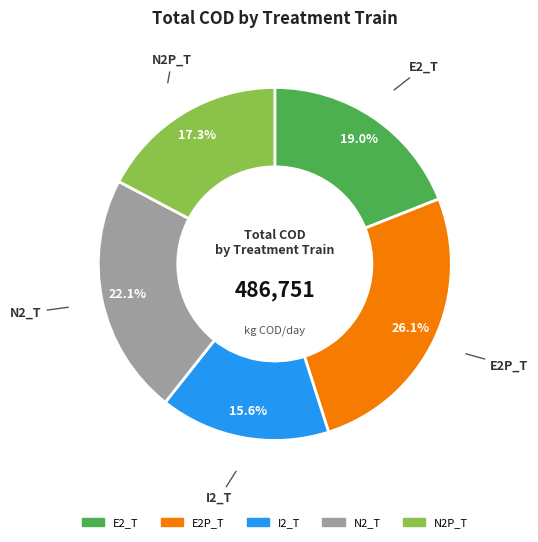

What percentage is the E2P_T slice, to the nearest percent?

26%